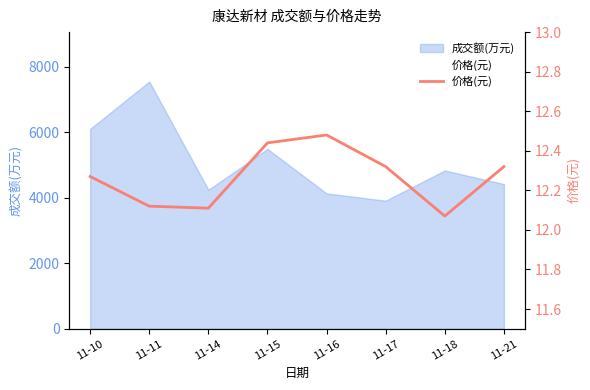

What is the difference between the second highest and minimum values?

0.4